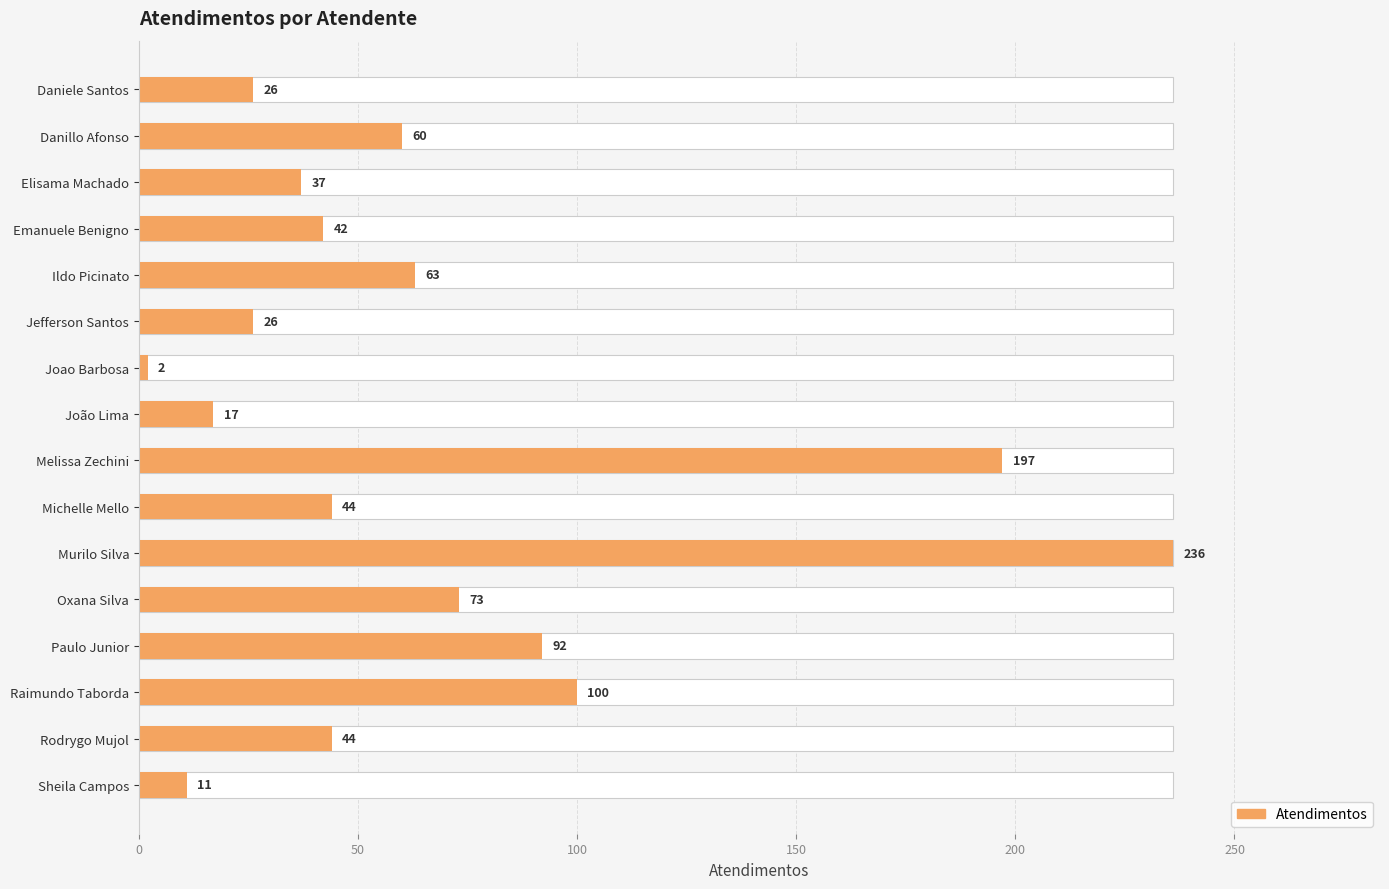

Does the chart contain any negative values?

No